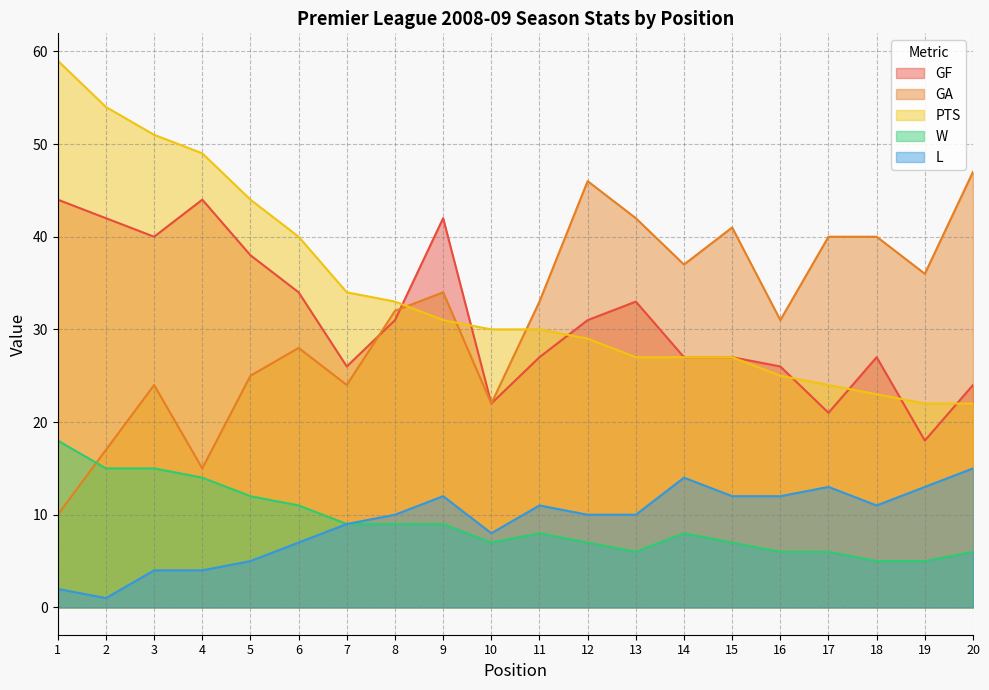

What is the total value across all series at 3?

134